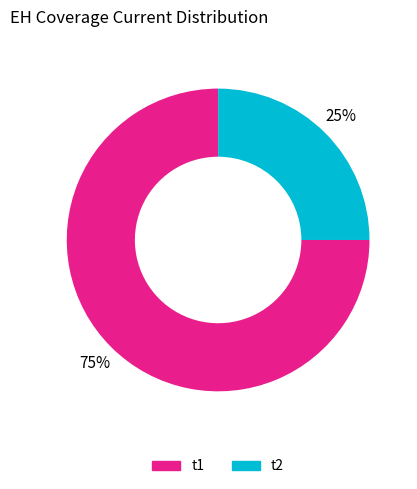

To the nearest percent, what is the difference between the largest and smallest slice percentages?

50%